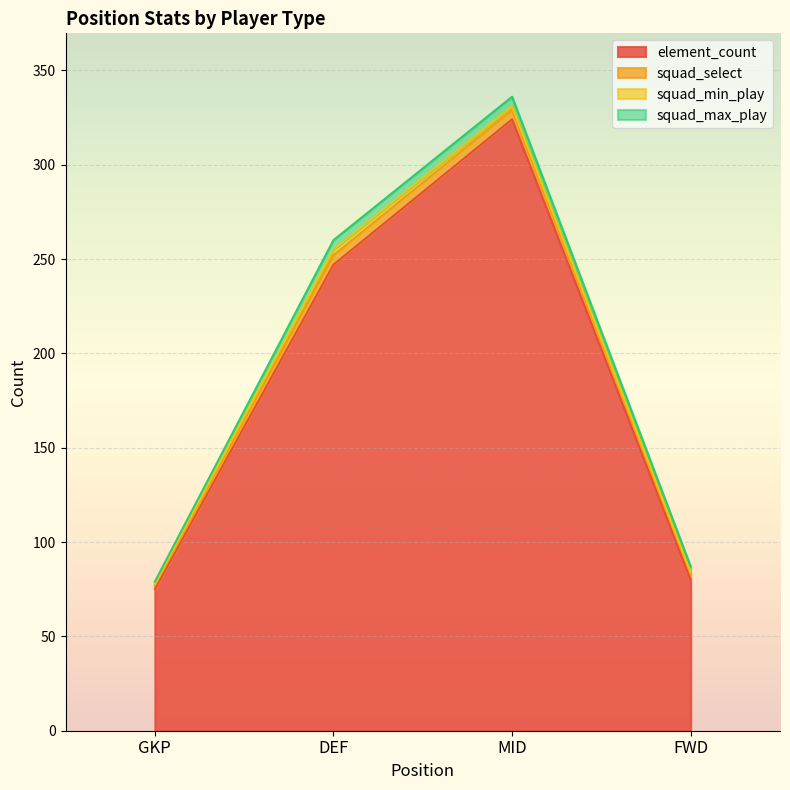

True or false: squad_select and element_count cross at least once.

False